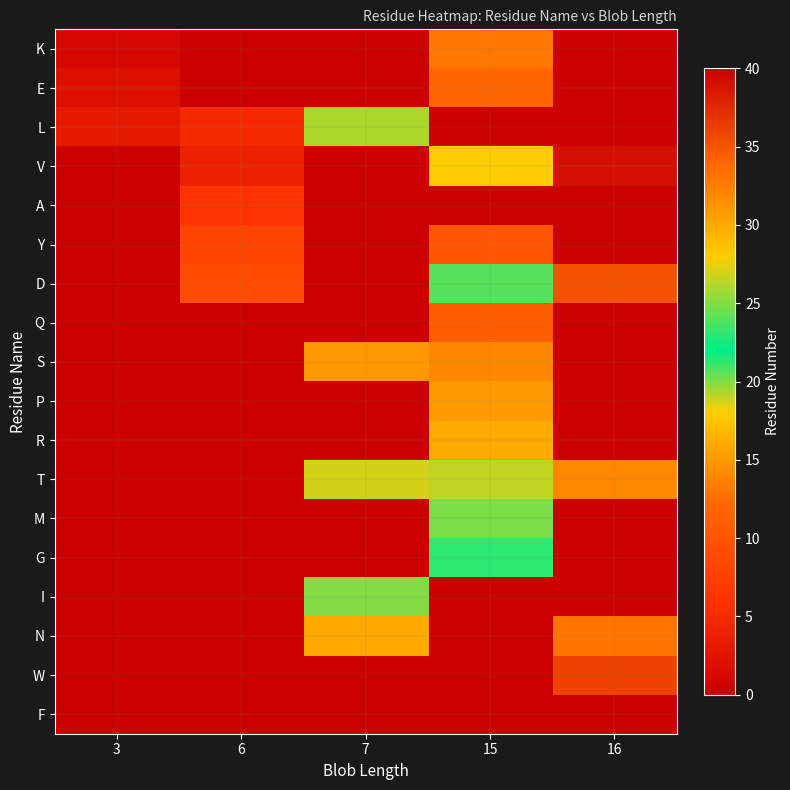

At how many categories does at least one series exceed 4?

4